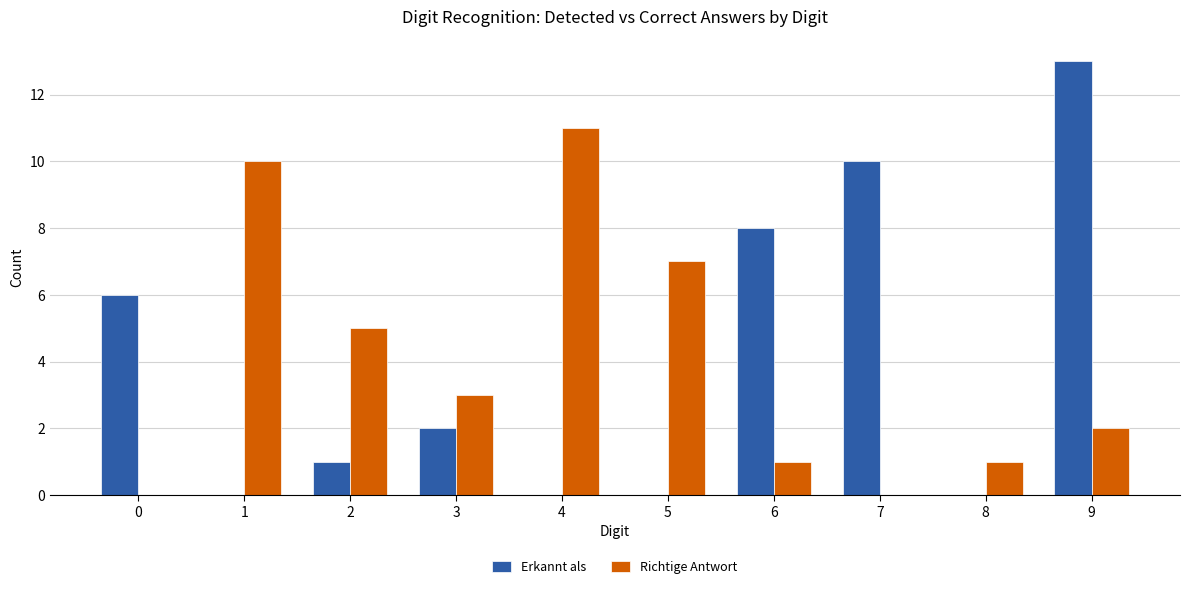

How many groups of bars are there?

10